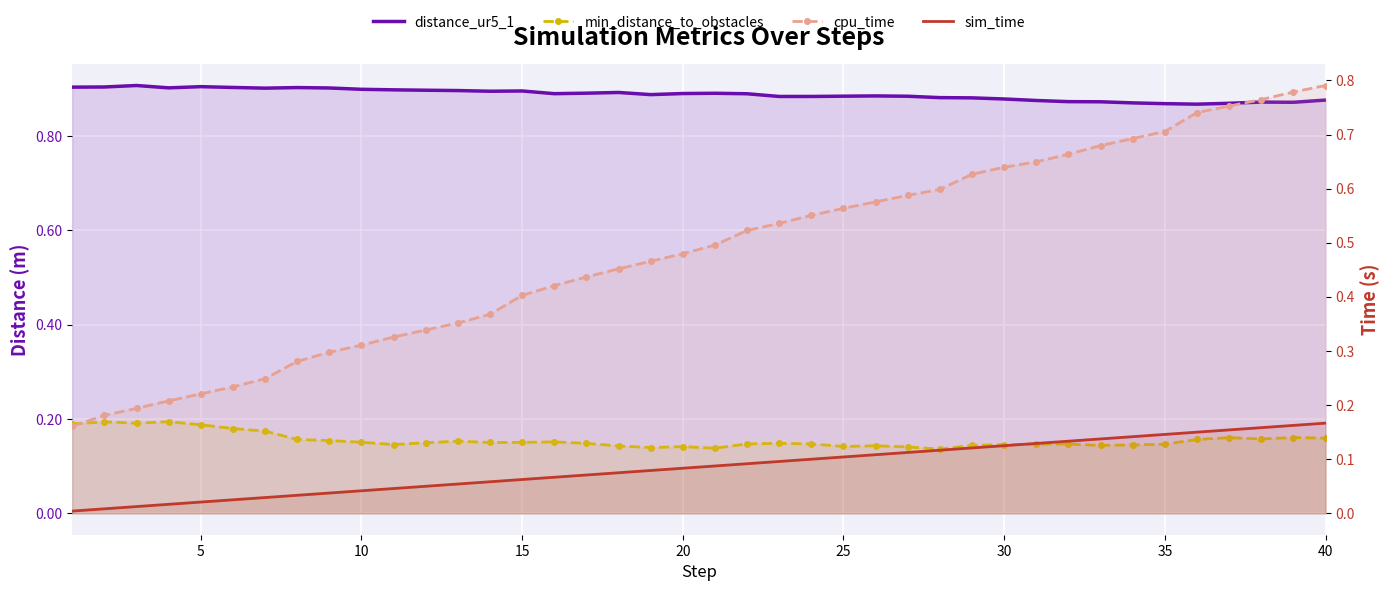

What is the average value of the distance_ur5_1 series?

0.9